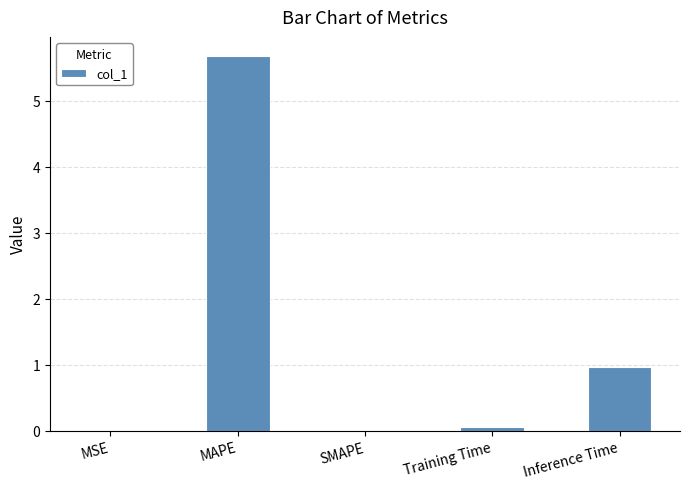

The chart shows a value of 5.7 at MAPE. True or false?

True